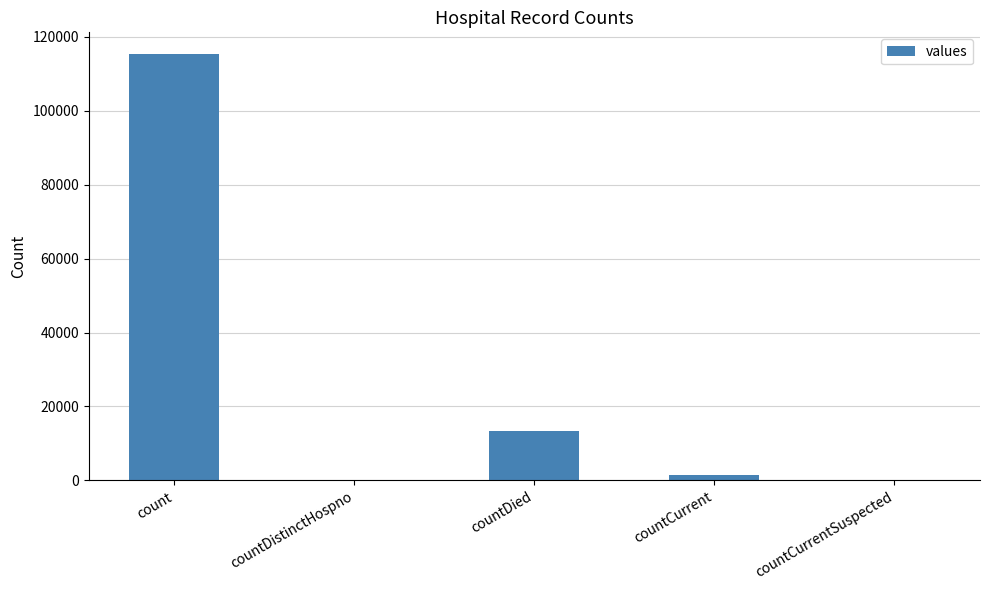

At which label is the value closest to 57689?

countDied